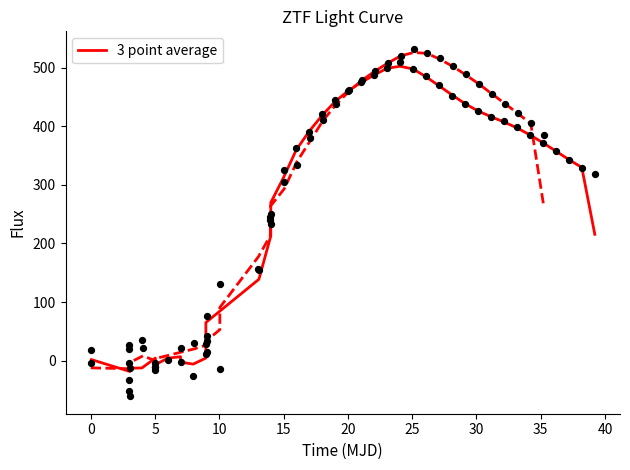

Which series has the largest total across all categories?

3 point average (g)